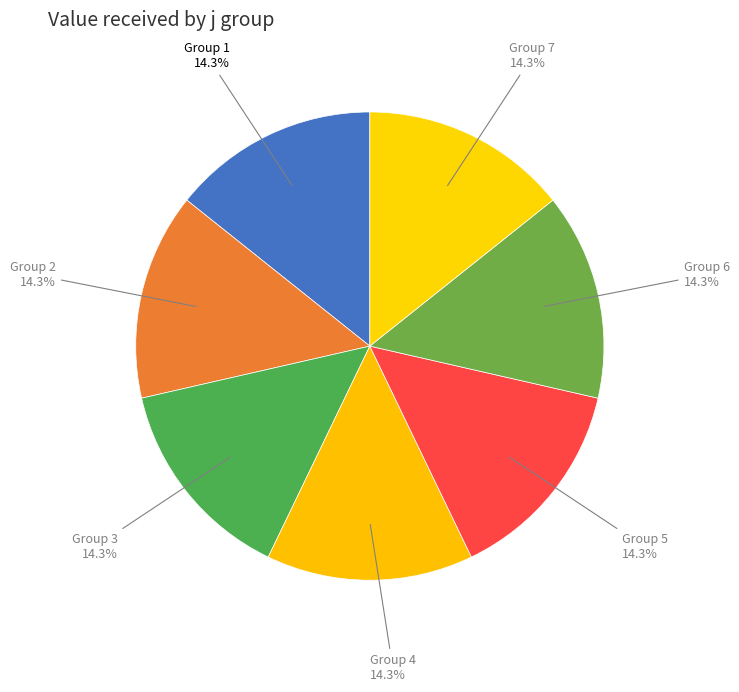

How much of the chart is everything except Group 3?

85.7%